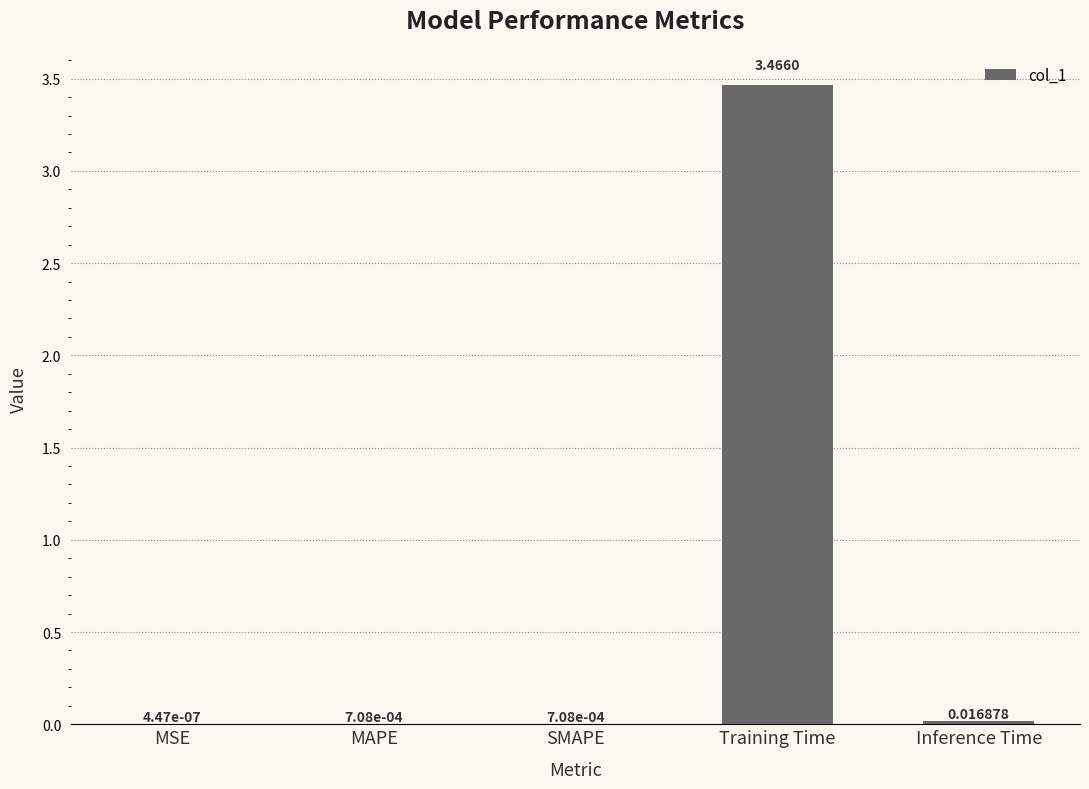

Which has a higher value, Inference Time or Training Time?

Training Time